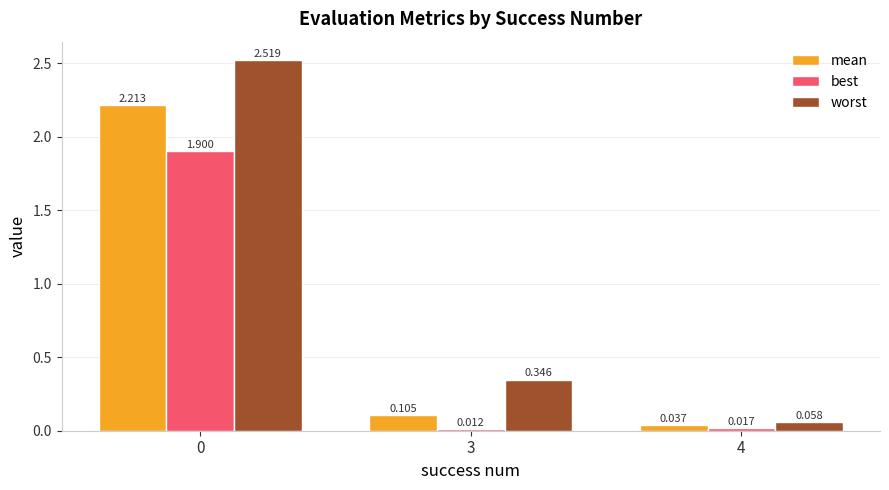

What are all the series names shown in the legend?

mean, best, worst